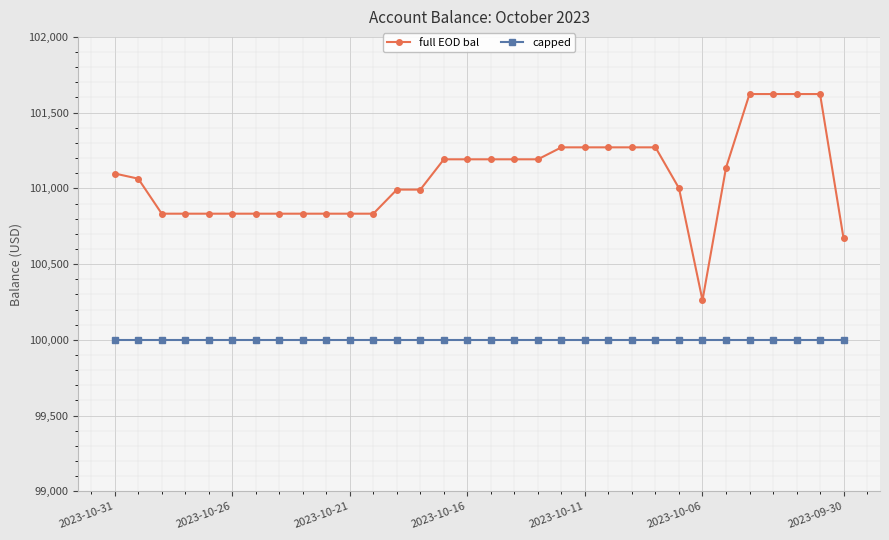

At how many categories does at least one series exceed 100106?

32